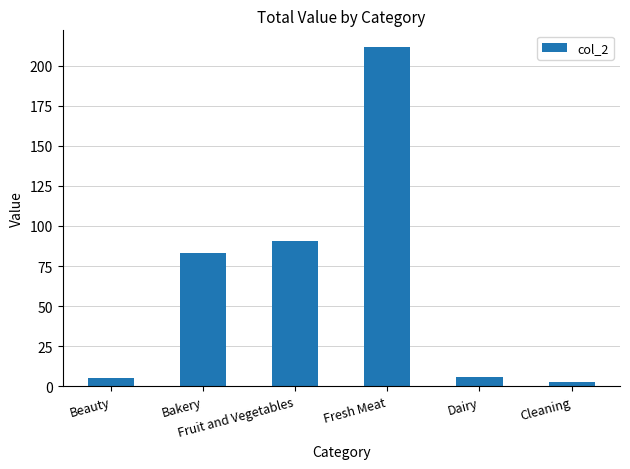

Where does the data first go above 83?

Bakery